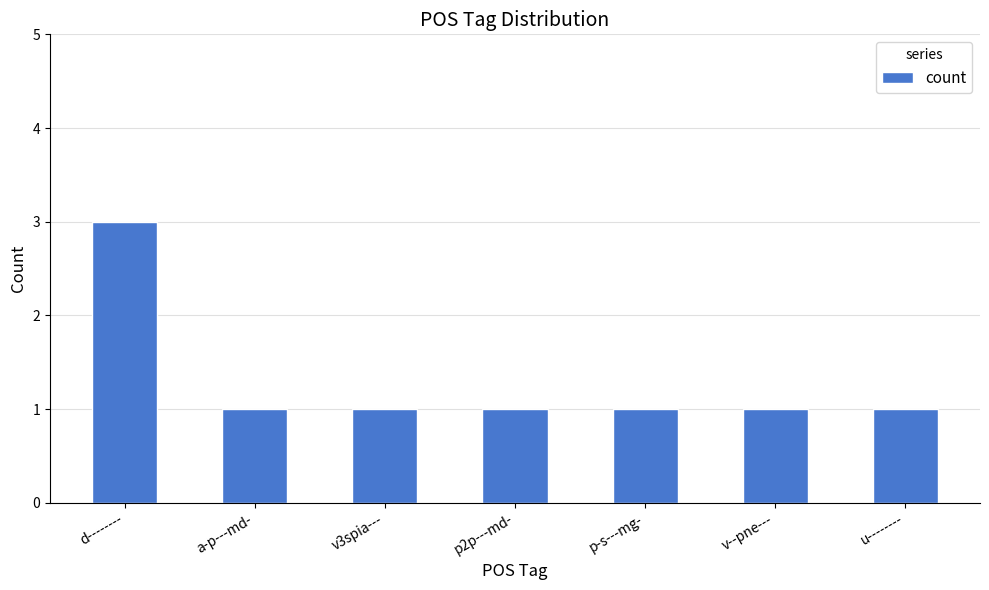

Approximately how many times larger is the value at u-------- compared to d--------?

0.3